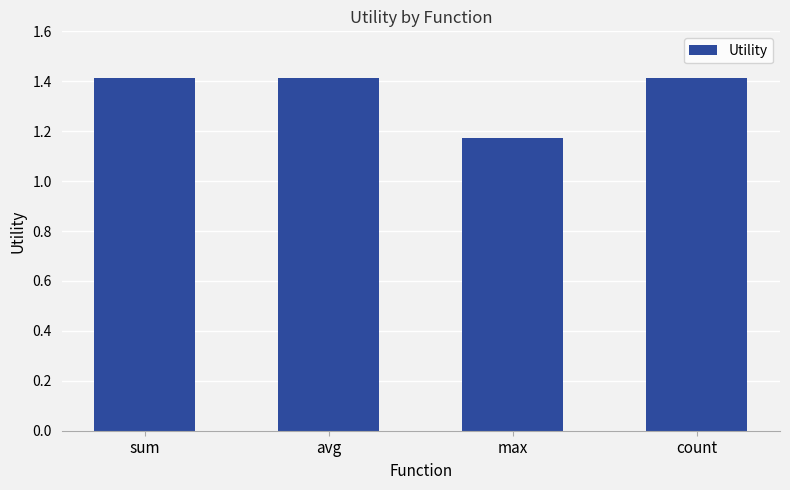

What is the difference between the maximum and minimum values?

0.2